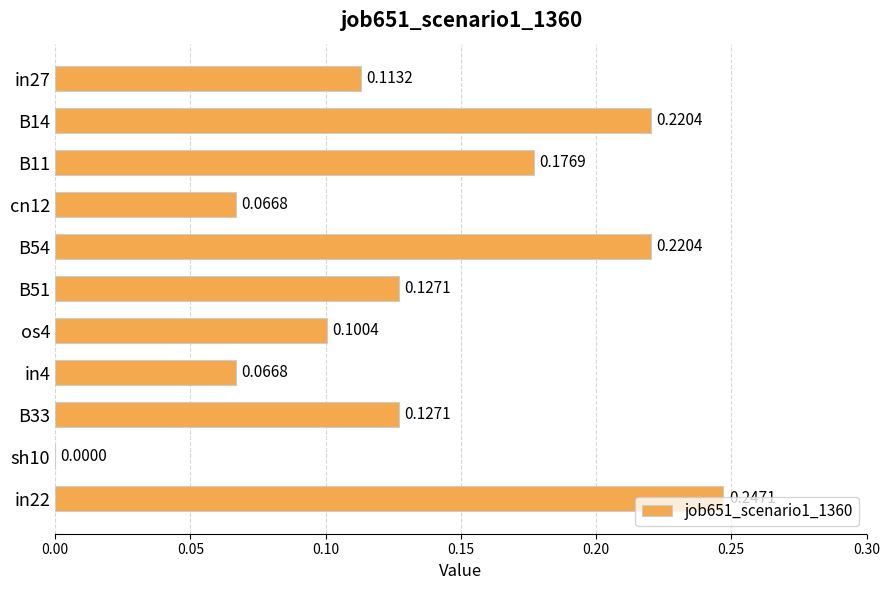

How many categories are shown in the chart?

11